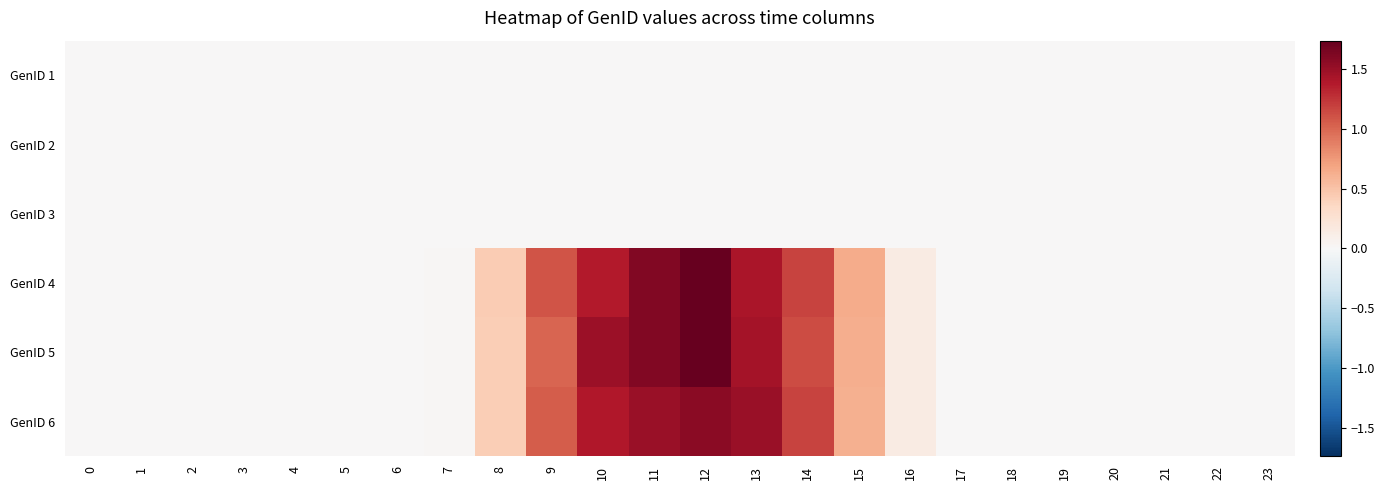

What is the greatest value displayed?

1.7